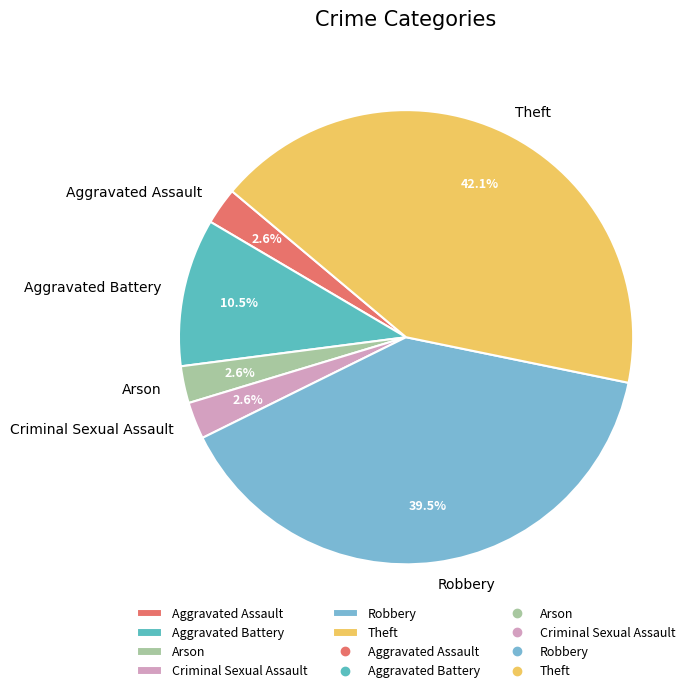

Does Robbery account for over 50% of the chart?

No